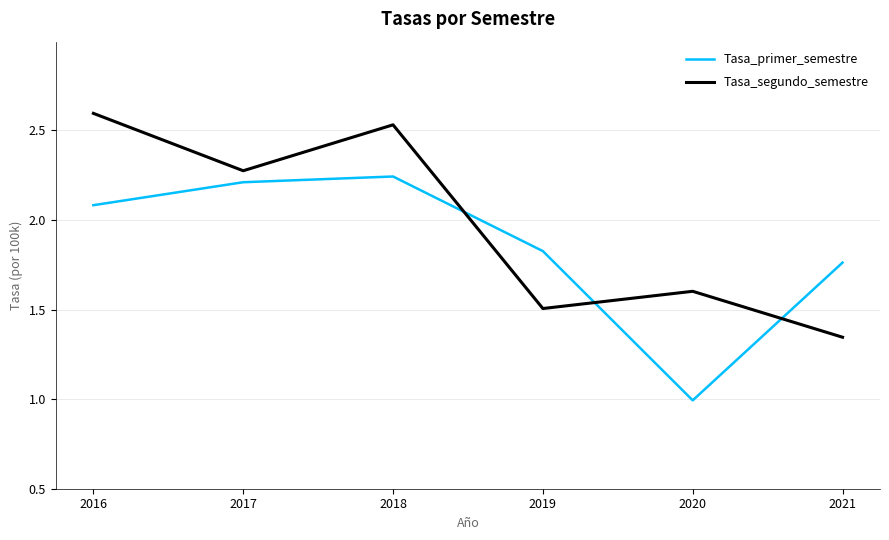

What is the difference between the highest and lowest values at 2017?

0.1